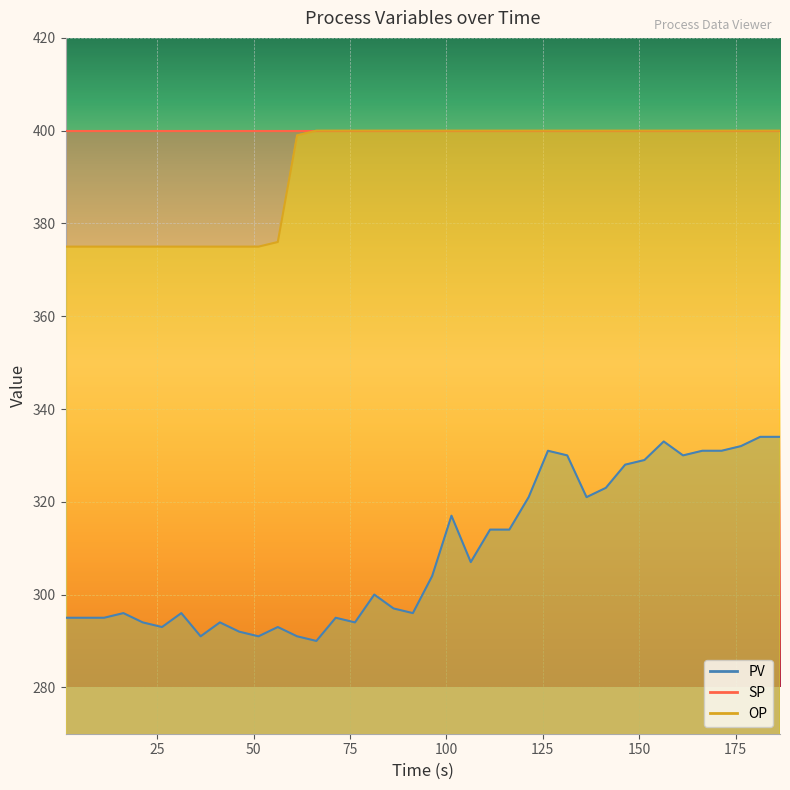

How many values in the PV series are below 304?

19